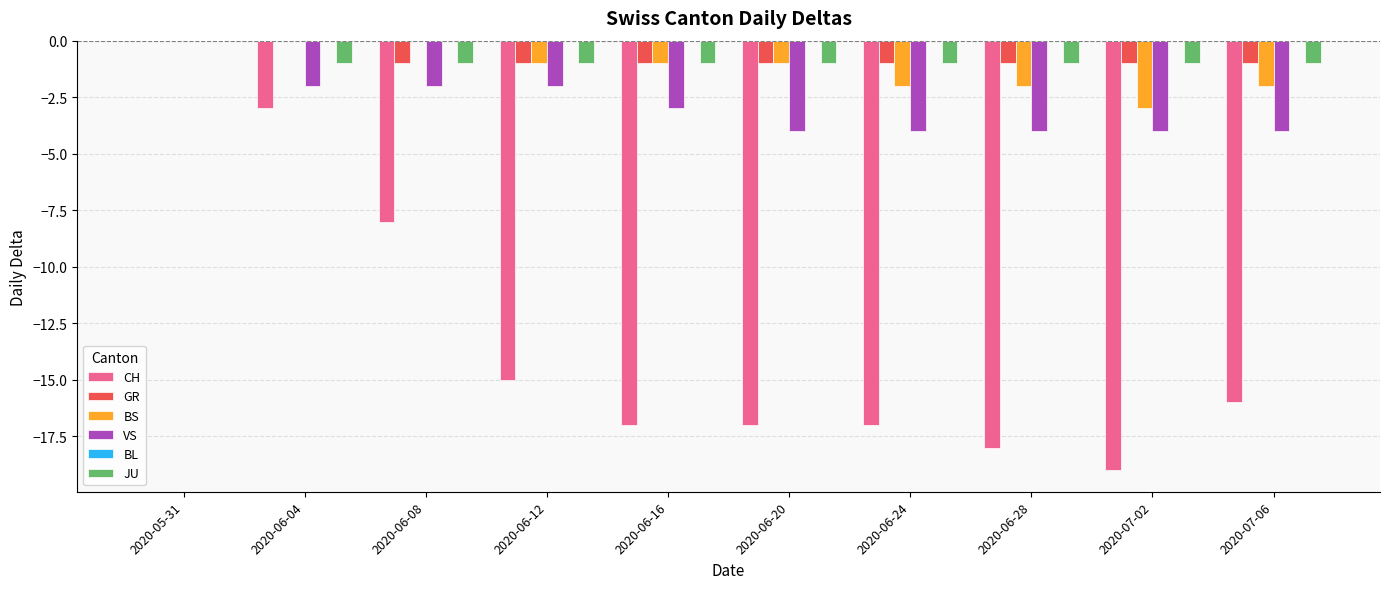

What is the sum of the VS values at 2020-06-16 and 2020-05-31?

-3